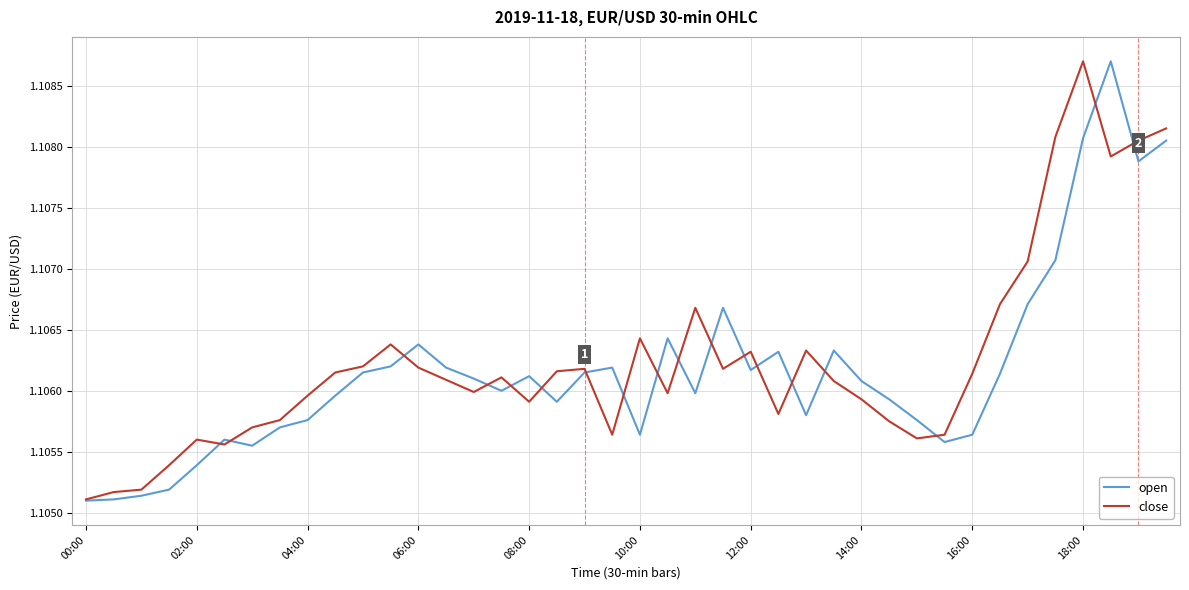

How many times do open and close cross each other?

18